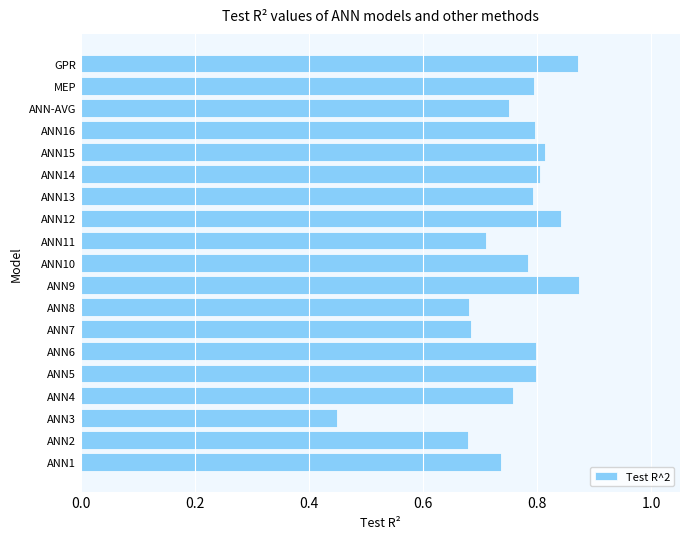

Which label corresponds to the smallest value in the chart?

ANN3